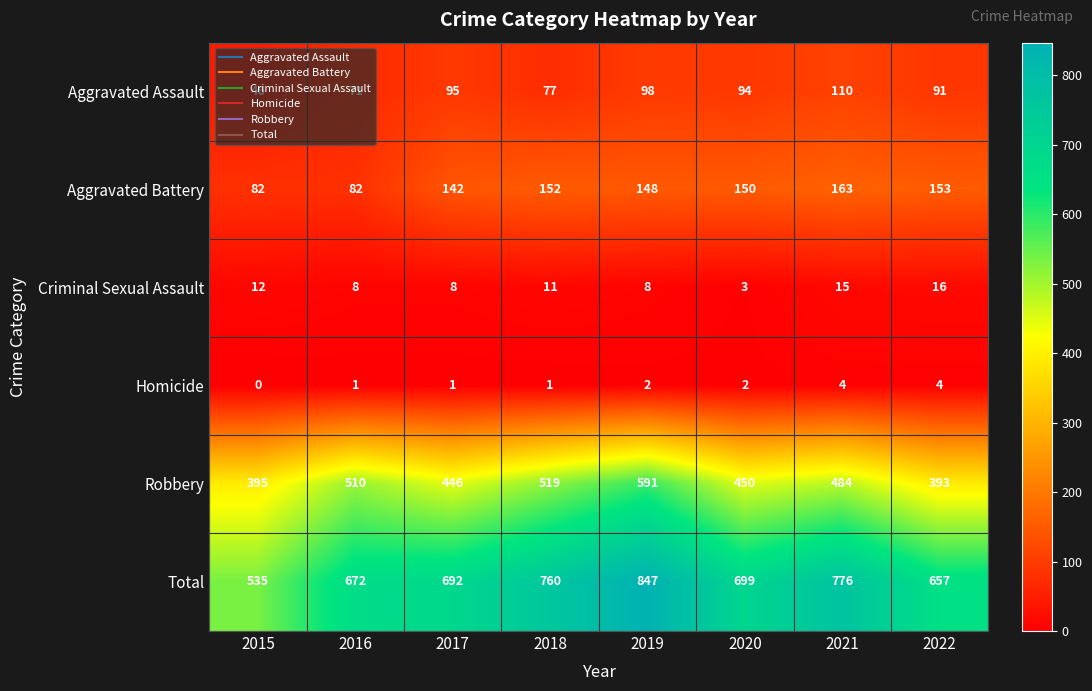

How many data points in Homicide are less than 2?

4